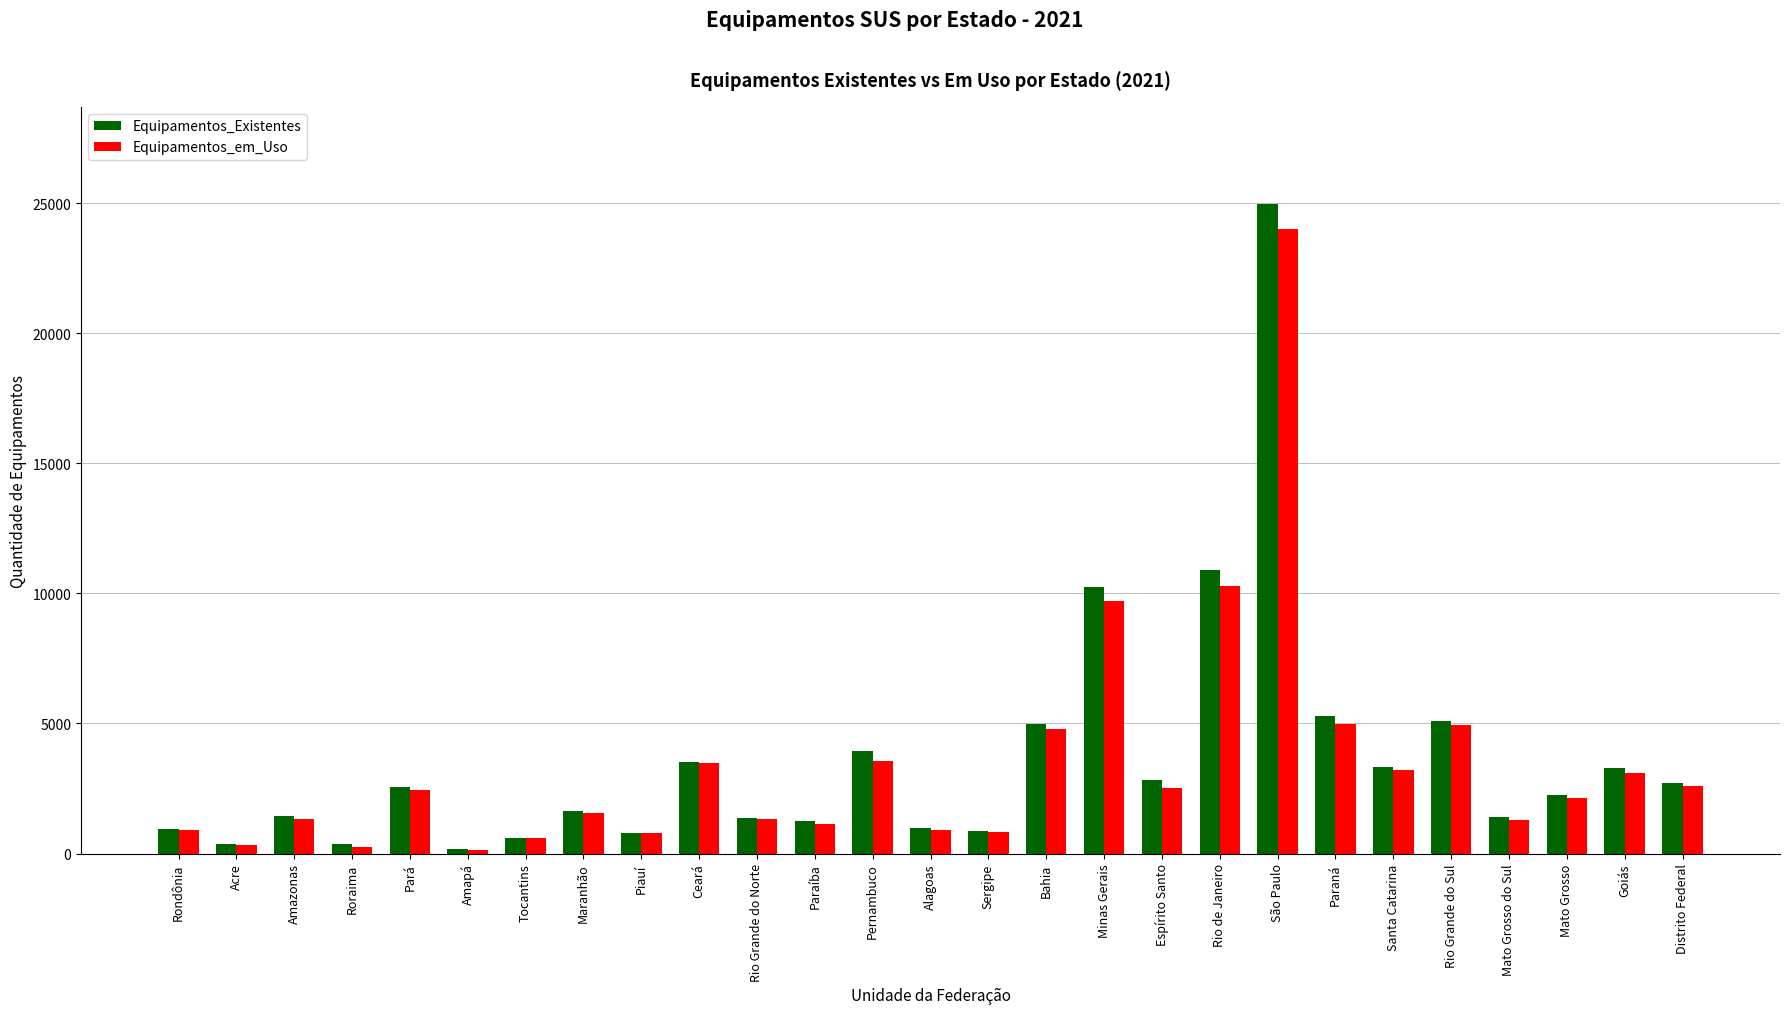

What is the spread (max minus min) of values at Rio Grande do Sul?

141